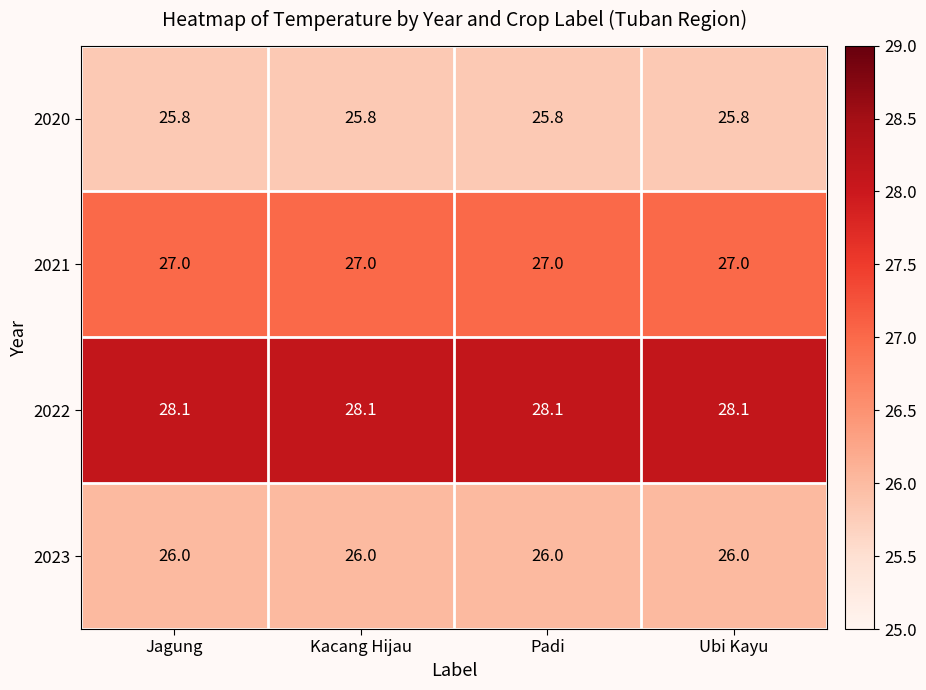

At how many categories does at least one series exceed 27?

4